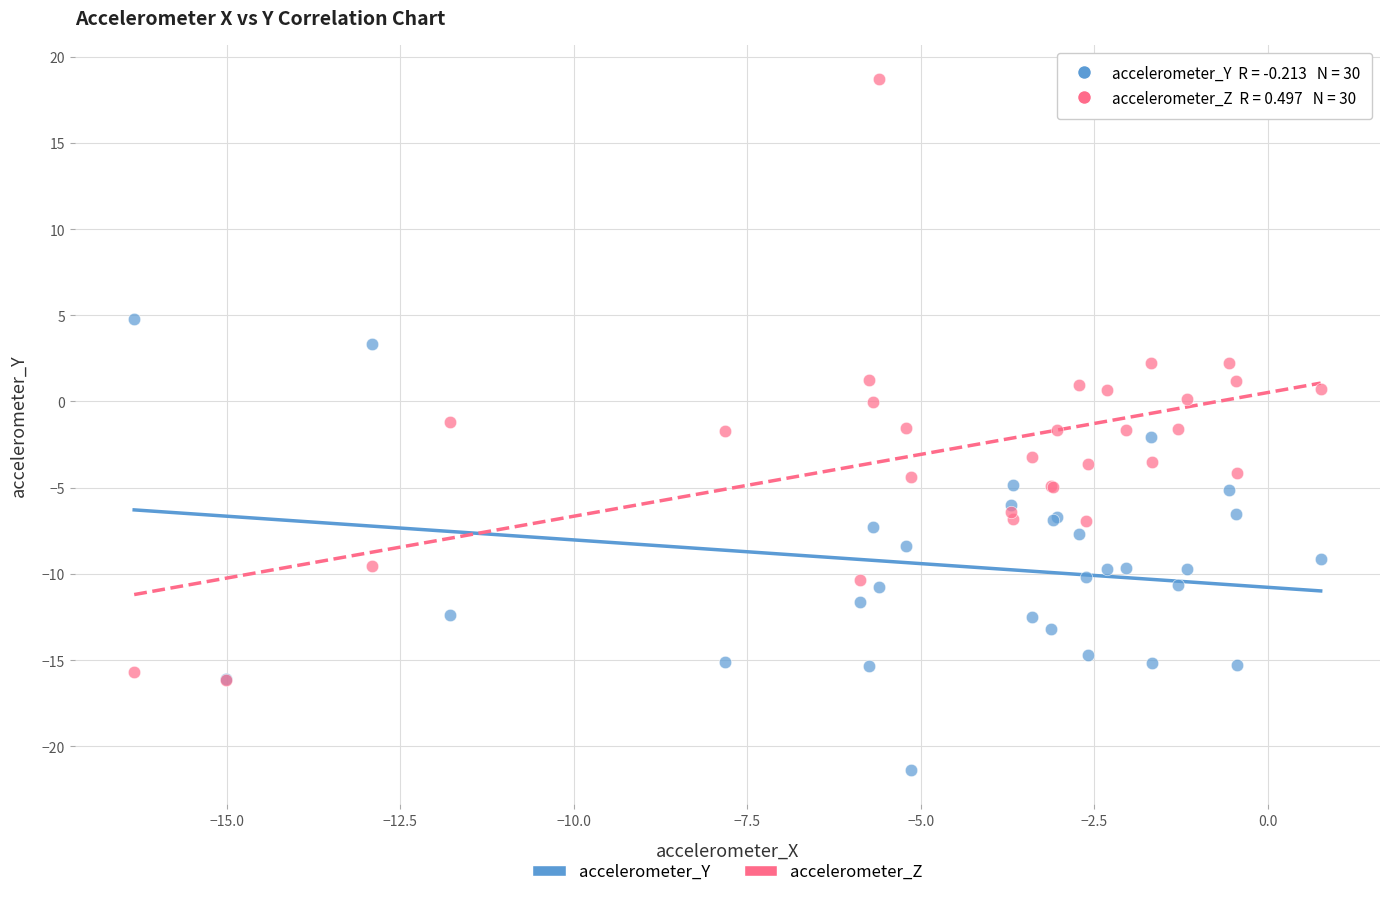

Which series contains the lowest Y value?

accelerometer_Y